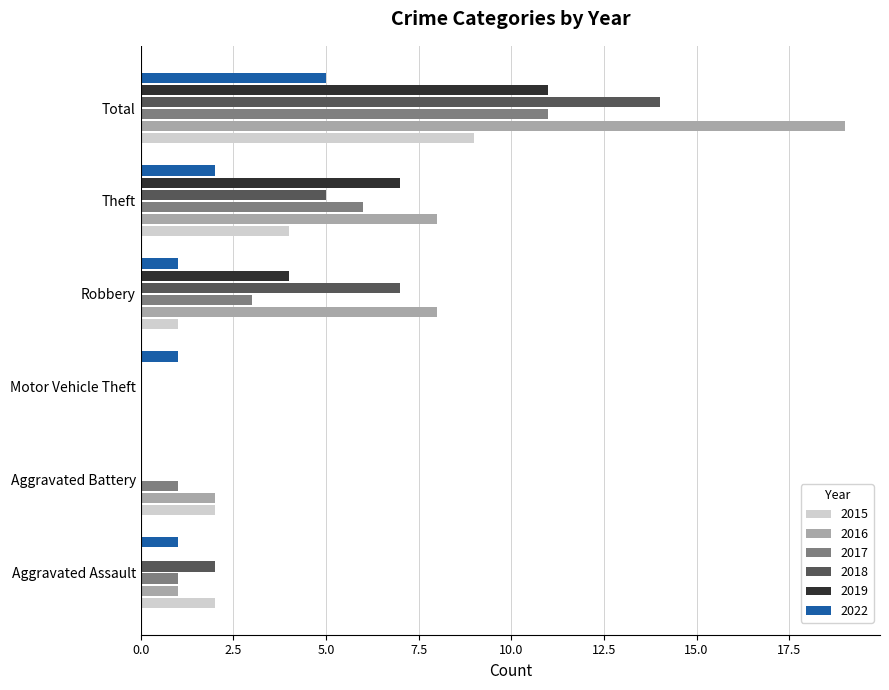

True or false: 2016 has a value of 1 at Aggravated Assault.

True